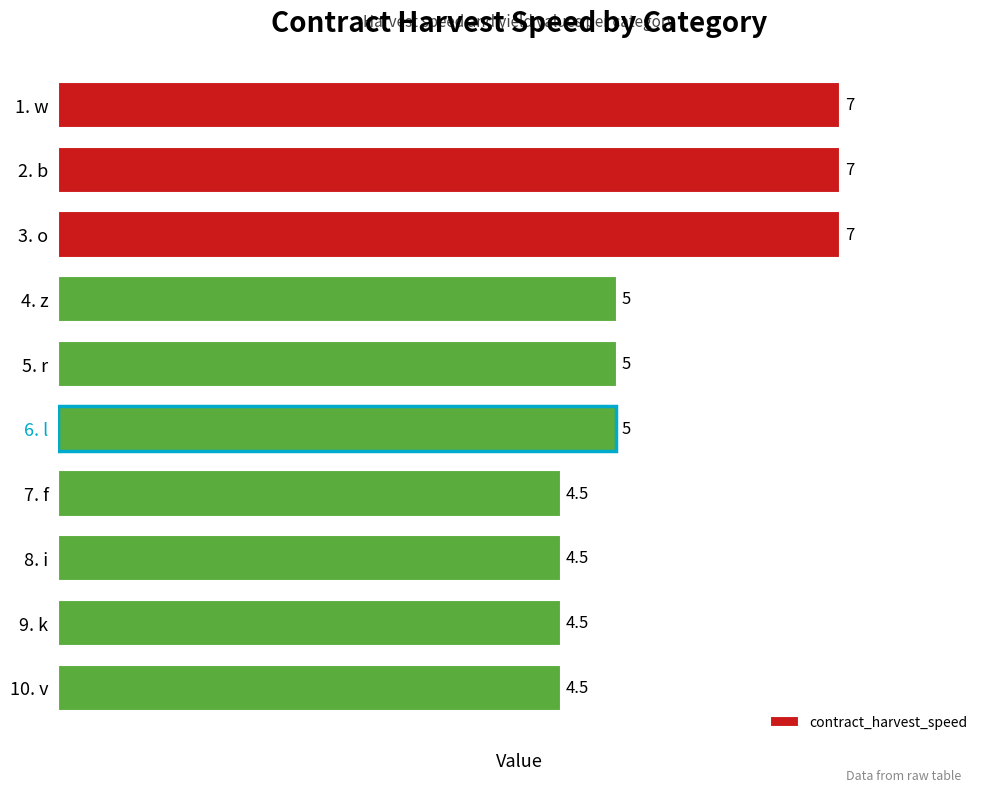

What is the label of the 7th bar from the top?

7. f